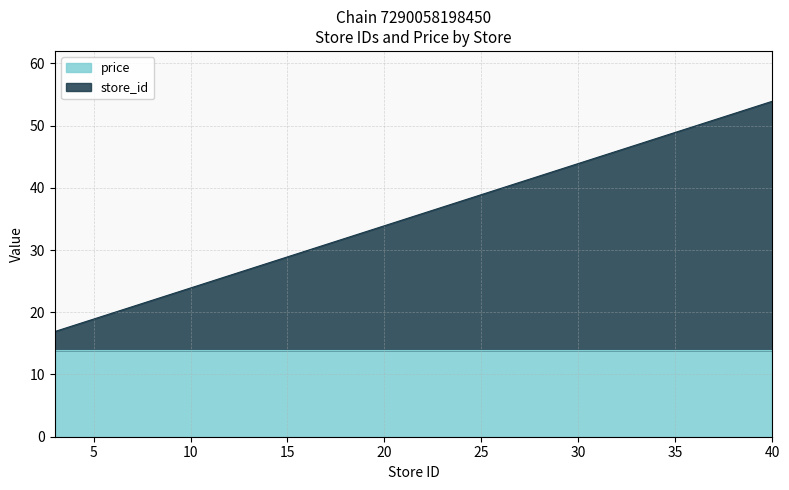

Reading left to right, list all the values displayed in this chart.

16.9	17.9	18.9	21.9	23.9	24.9	27.9	31.9	32.9	37.9	38.9	45.9	46.9	47.9	50.9	53.9